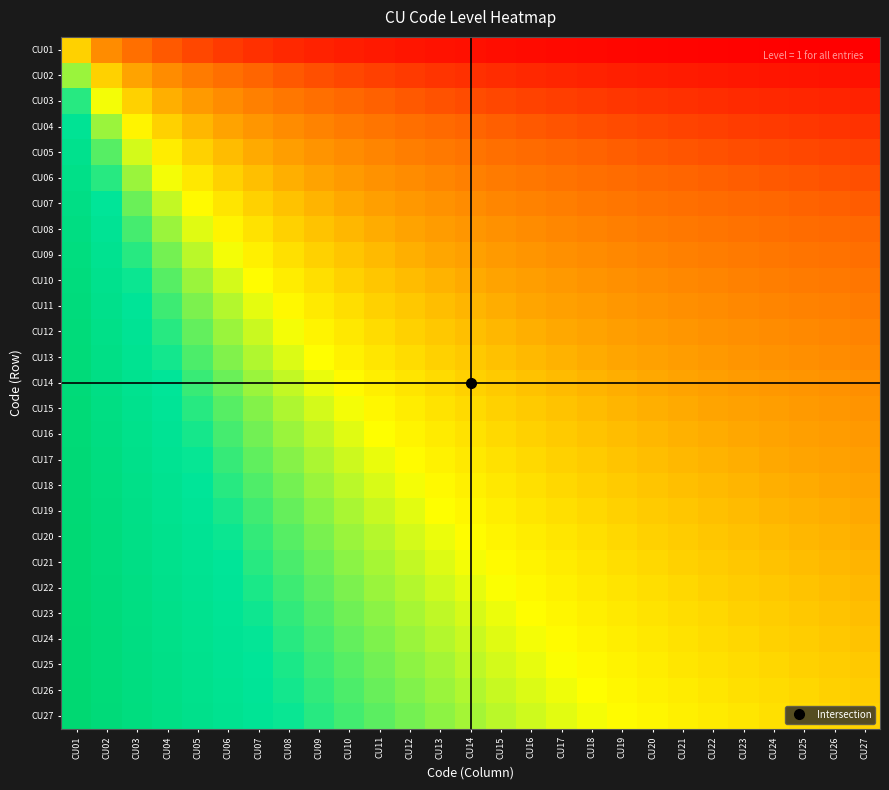

Between CU25 and CU27, which is larger?

CU25